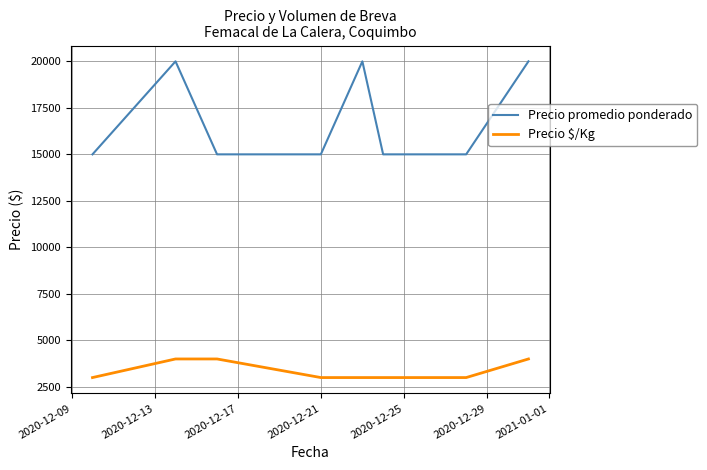

What is the difference between the maximum and minimum values in the Precio $/Kg series?

1000